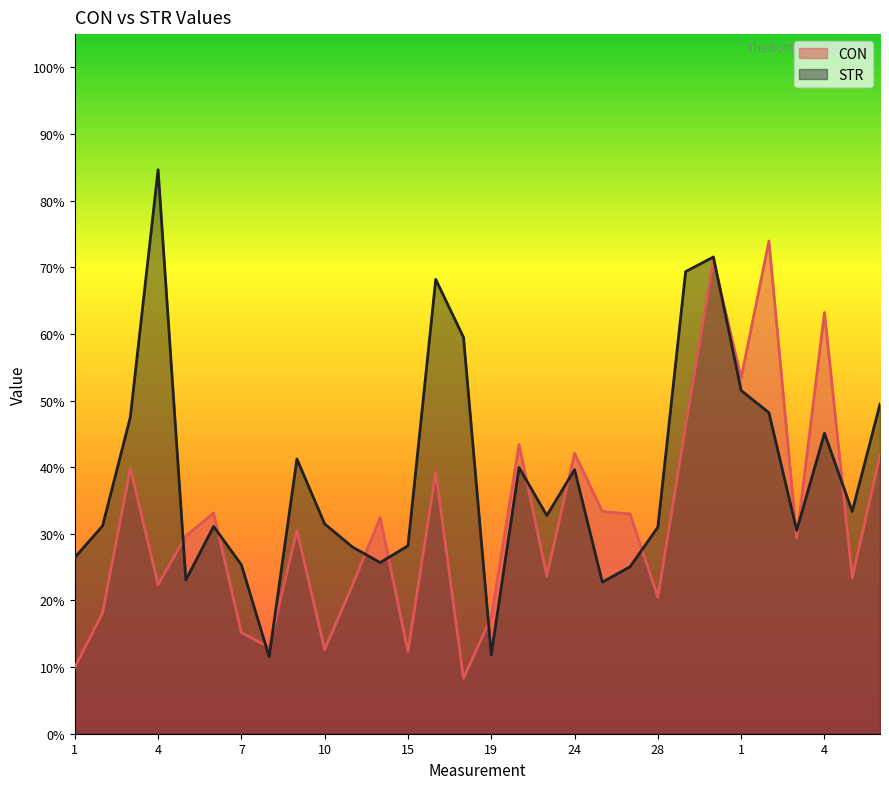

Where does the STR series first go above 32?

3